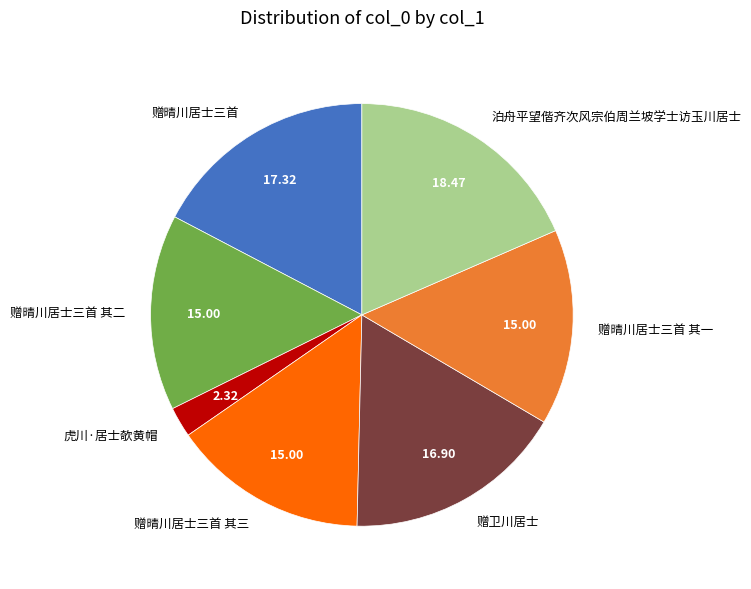

The 赠卫川居士 slice represents 17% of the pie. True or false?

True